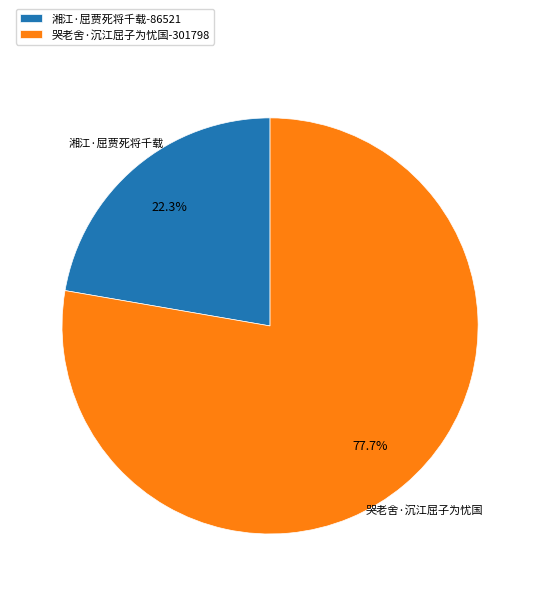

What is the majority slice?

哭老舍·沉江屈子为忧国